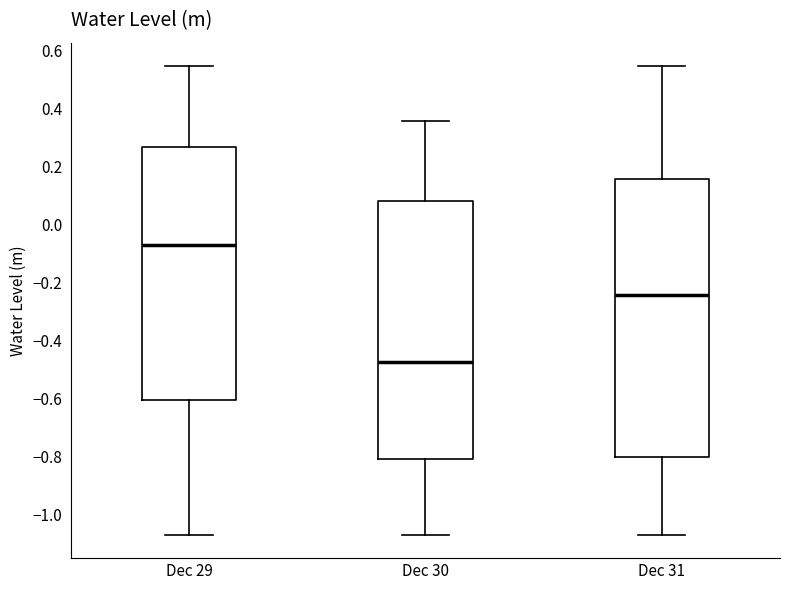

Comparing the boxes themselves (not the whiskers), which one is the tallest?

Dec 31